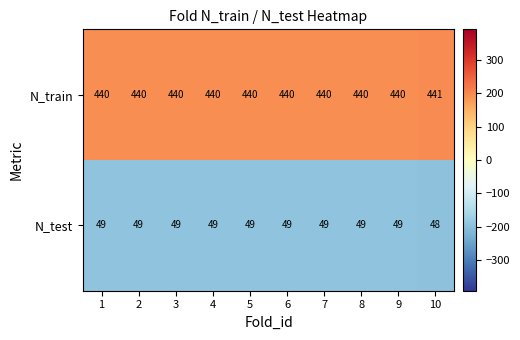

Reading left to right, list all the values displayed in this chart.

N_train: 1=440	2=440	3=440	4=440	5=440	6=440	7=440	8=440	9=440	10=441
N_test: 1=49	2=49	3=49	4=49	5=49	6=49	7=49	8=49	9=49	10=48